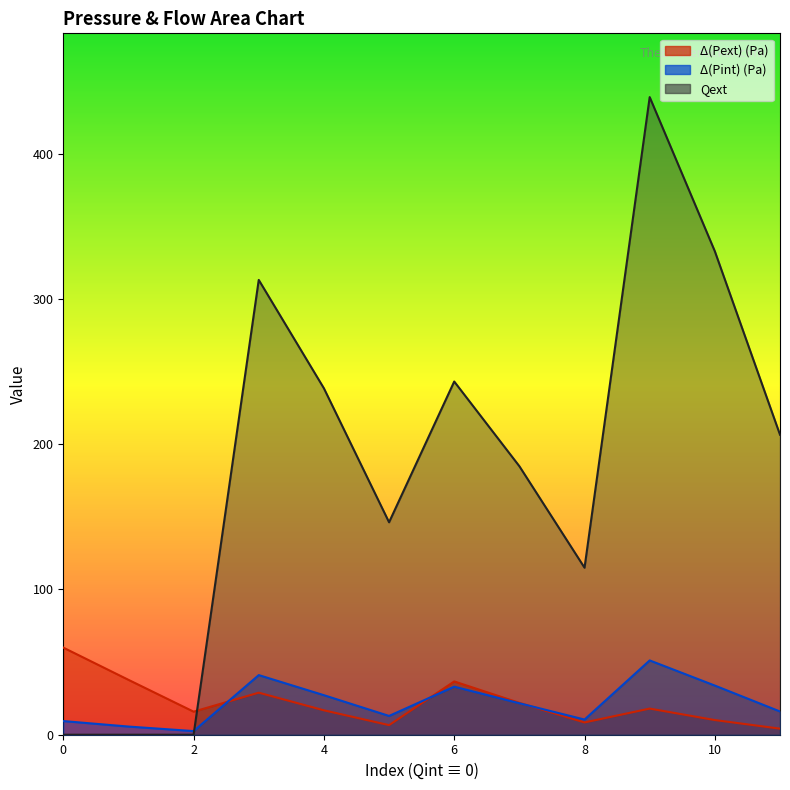

How many values in Qext are above zero?

9